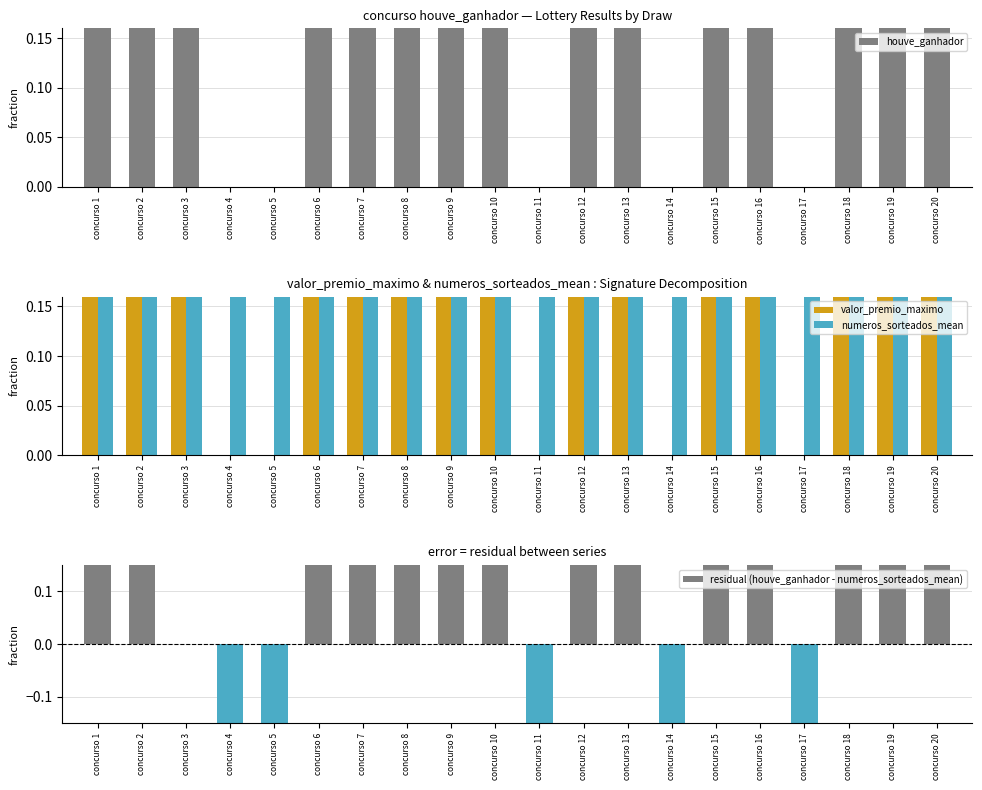

What is the total value across all series at concurso 13?

3.0